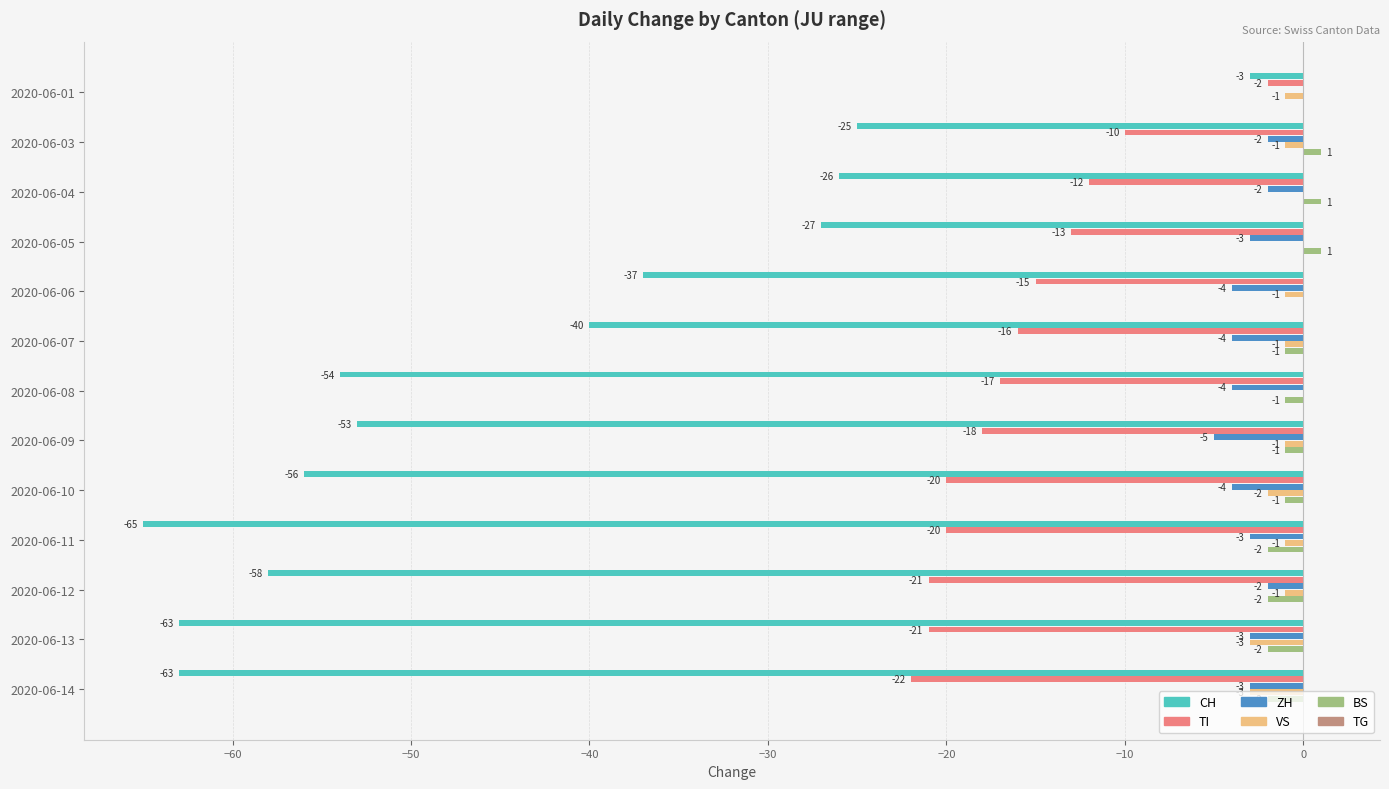

The value of VS at 2020-06-06 is -1. True or false?

True